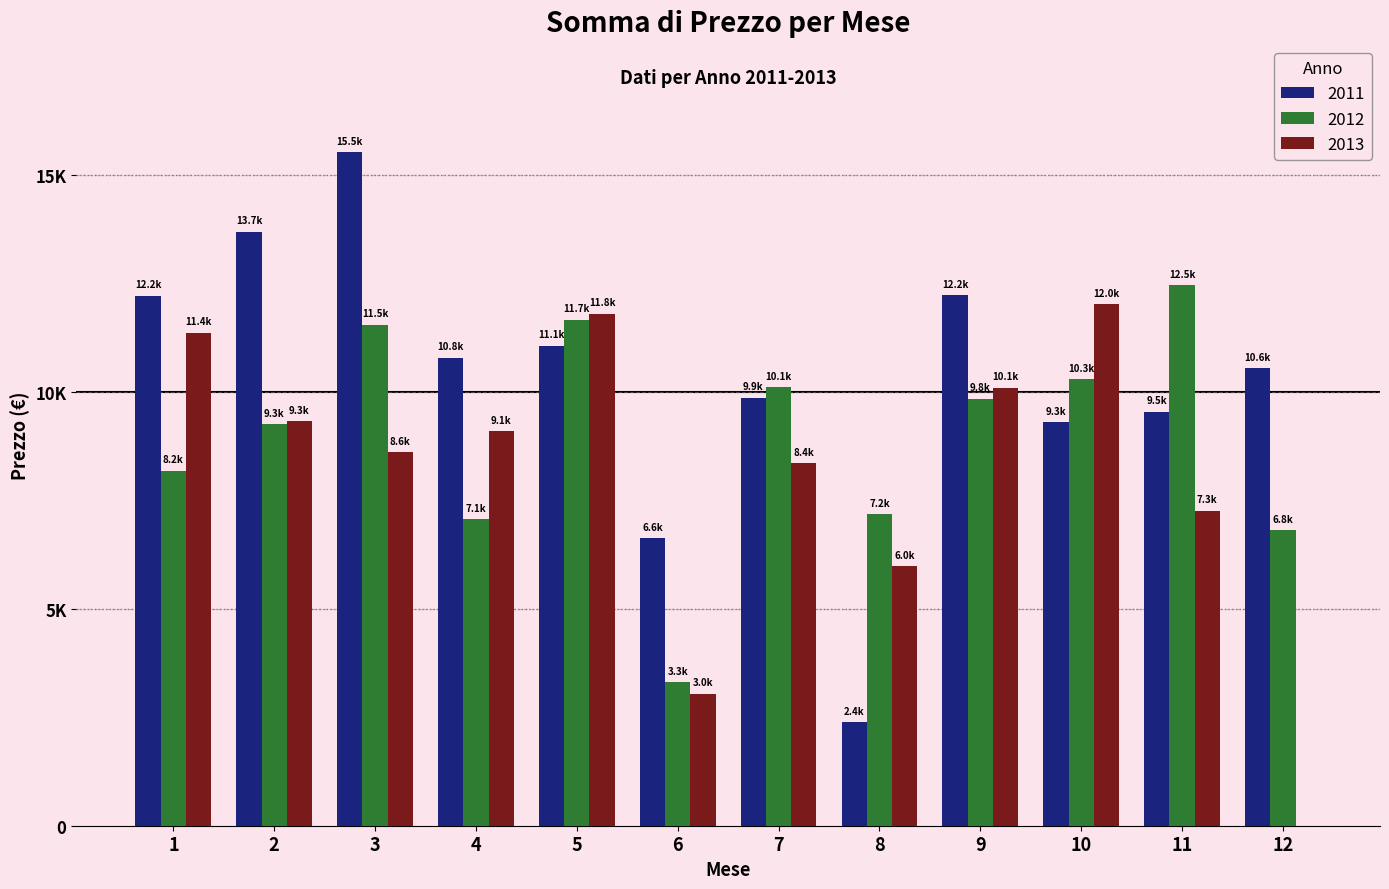

What are all the series names shown in the legend?

2011, 2012, 2013